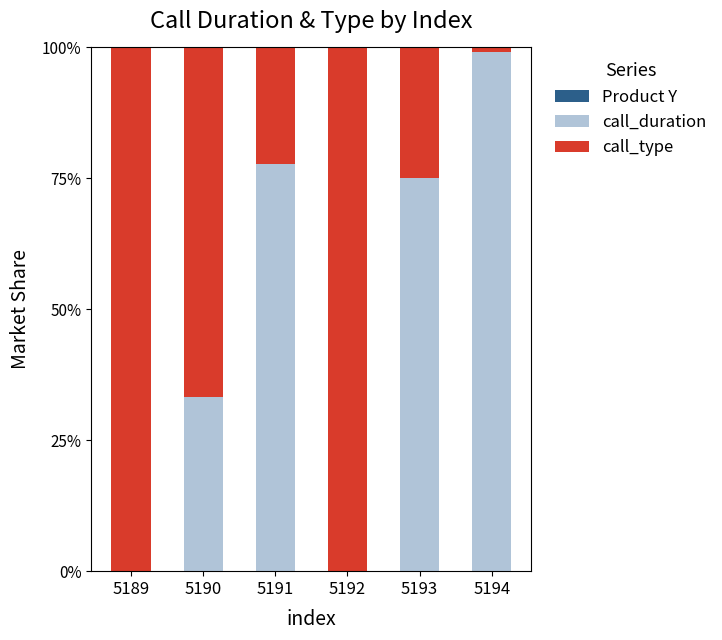

The call_duration series shows 105.7 at 5191. True or false?

False